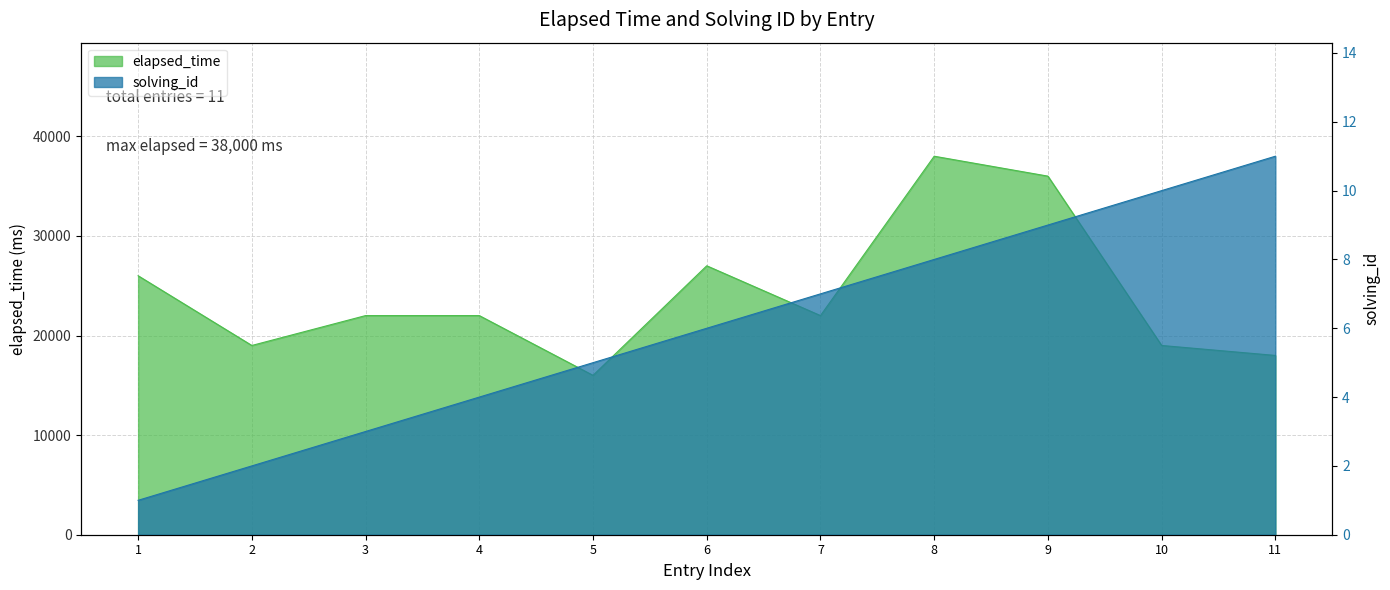

True or false: solving_id and elapsed_time intersect in this chart.

False